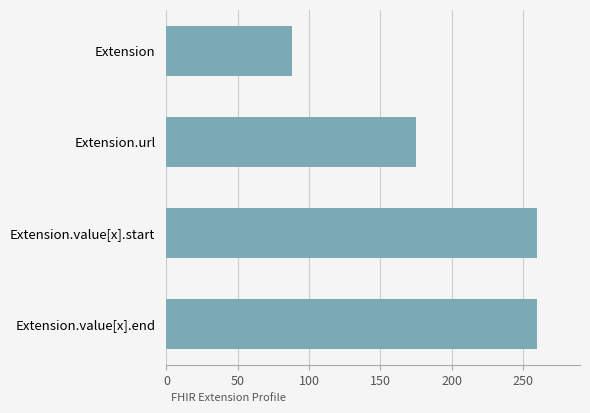

Reading top to bottom, extract all data points from this chart.

88	175	260	260